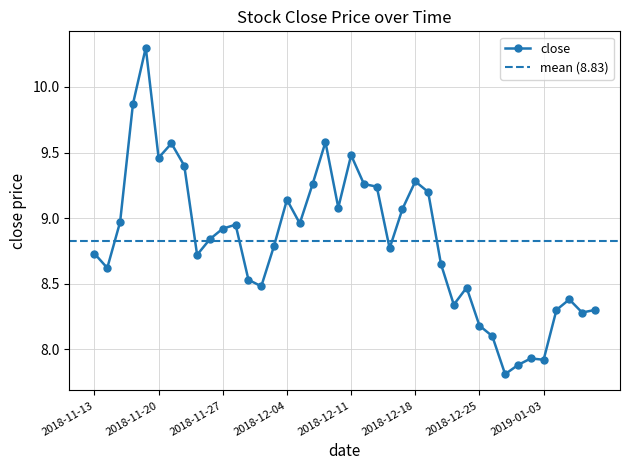

What is the value of the 4th point from the left?

9.9